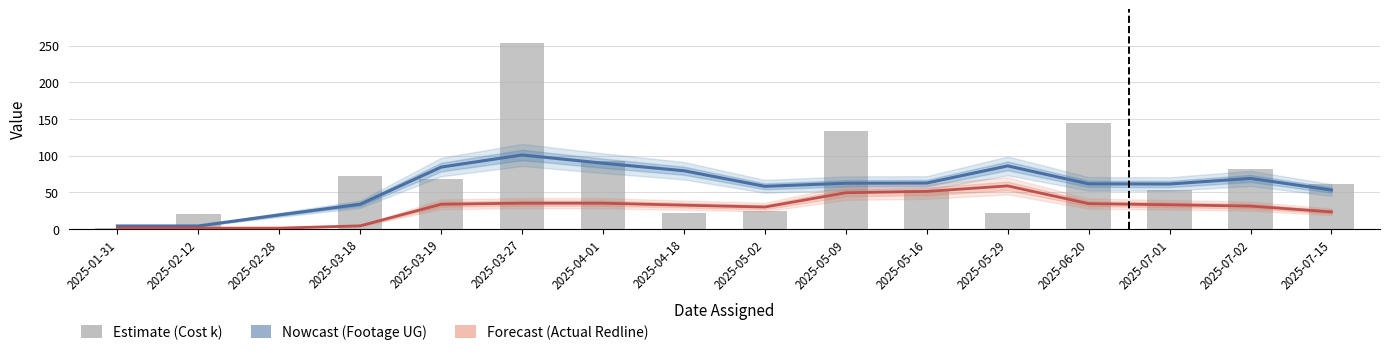

At how many categories does at least one series exceed 130?

3